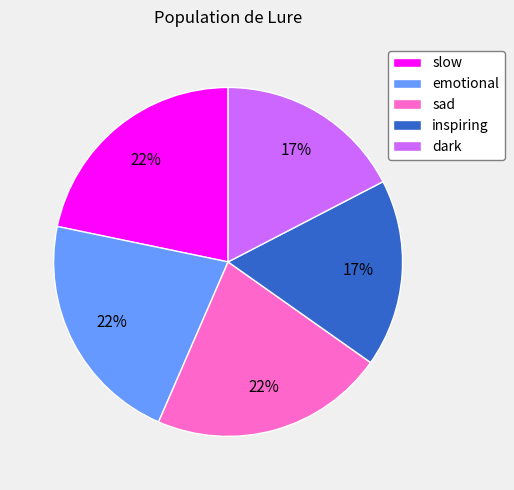

Is it true that emotional is 22% of the pie?

True